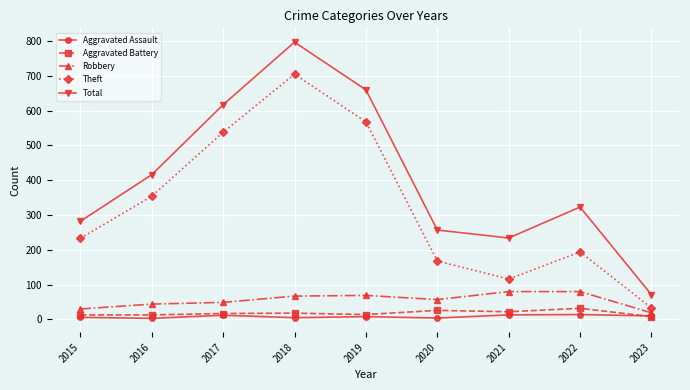

What value does the Aggravated Battery series have at 2018, to the nearest 10?

20